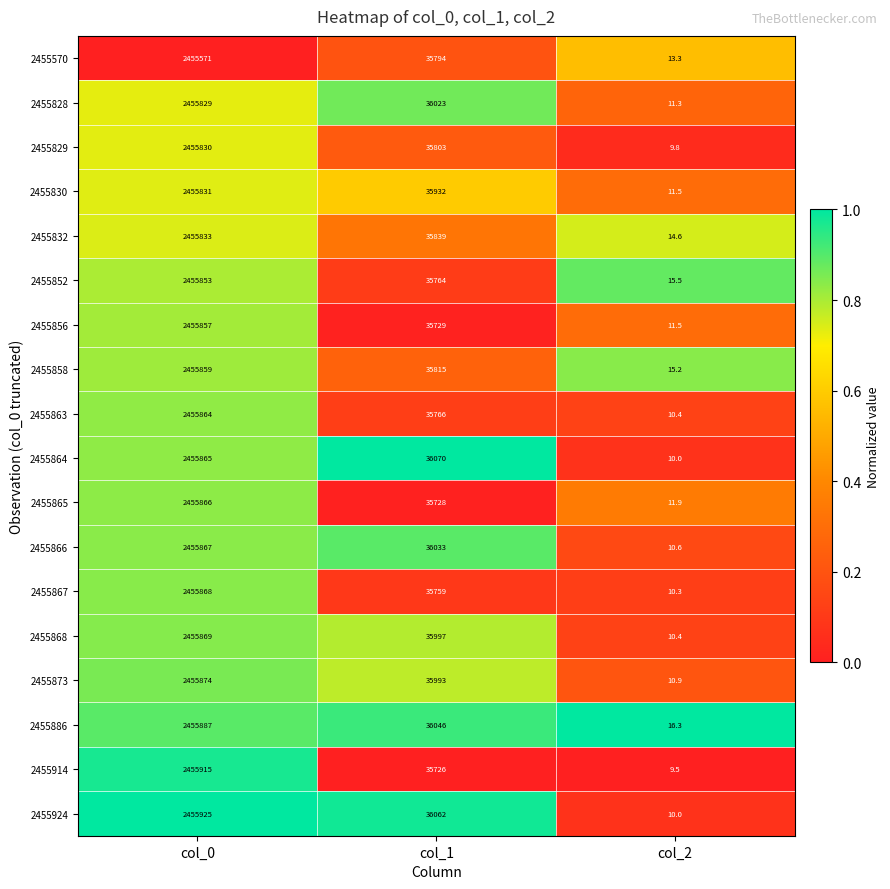

The 2455866 series shows 5.2 at col_2. True or false?

False